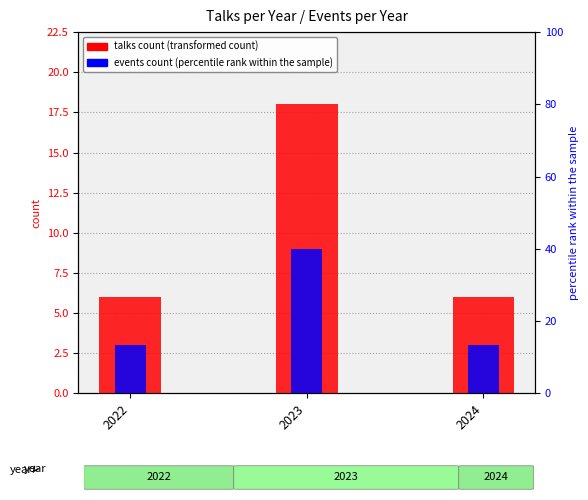

The value of events count at 2022 is 3. True or false?

True